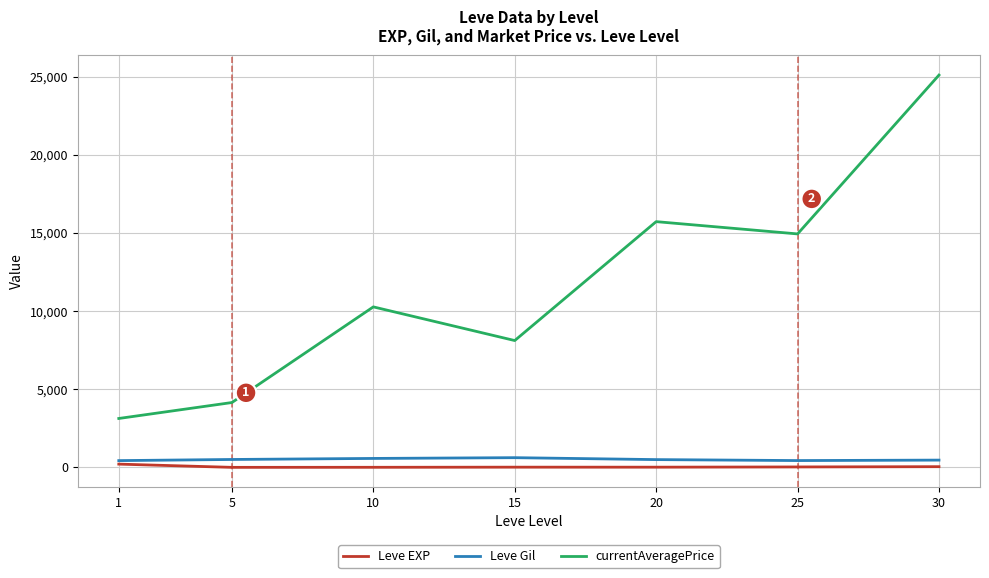

List the labels in order of currentAveragePrice value, smallest first.

1, 5, 15, 10, 25, 20, 30